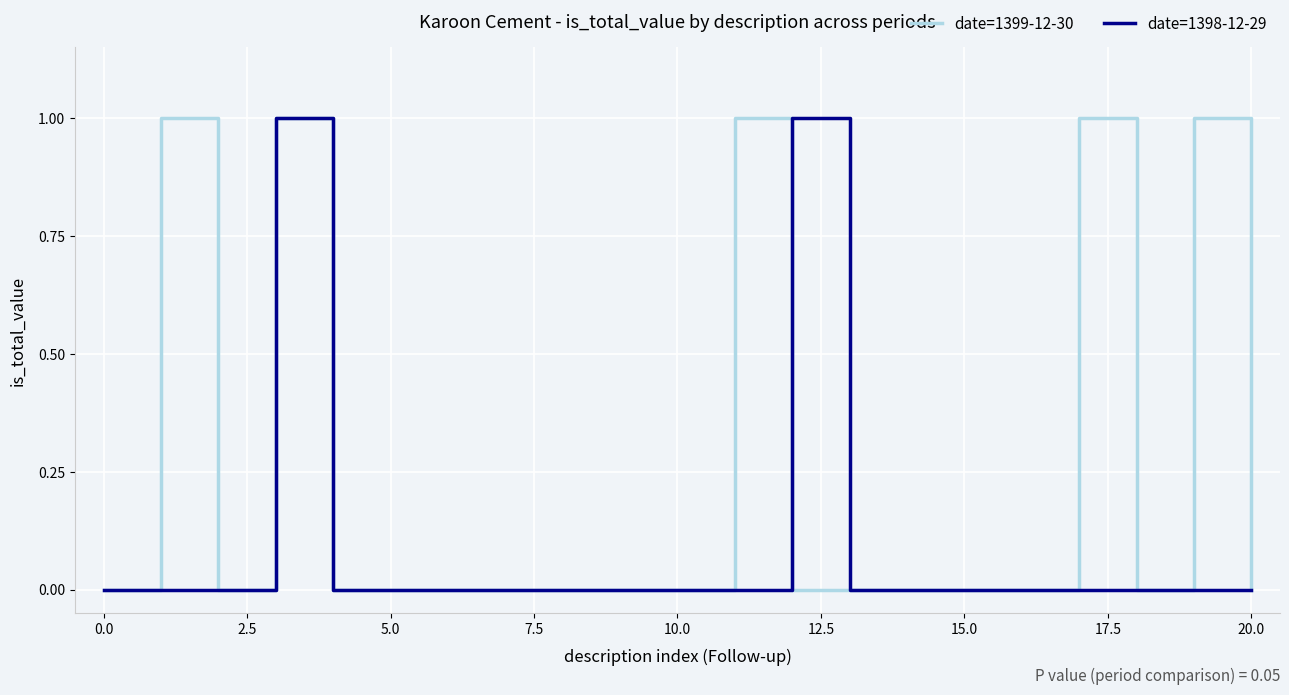

Rank the series by their average value, from highest to lowest.

date=1399-12-30, date=1398-12-29